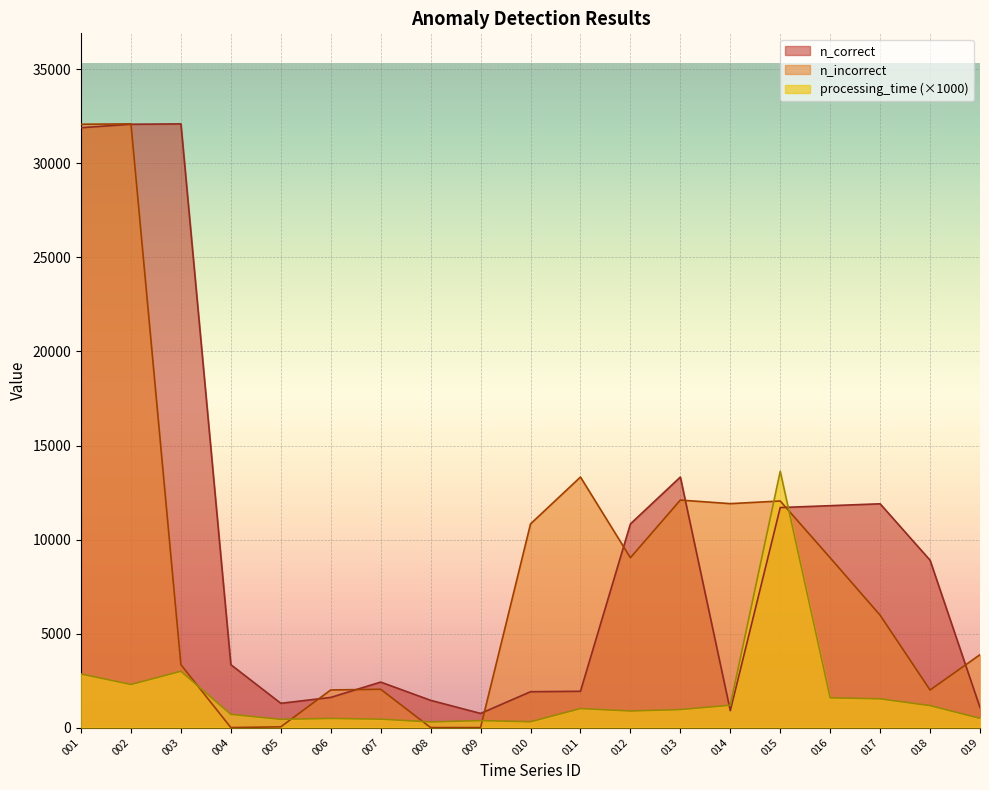

How many data points in n_correct are above 3344?

9